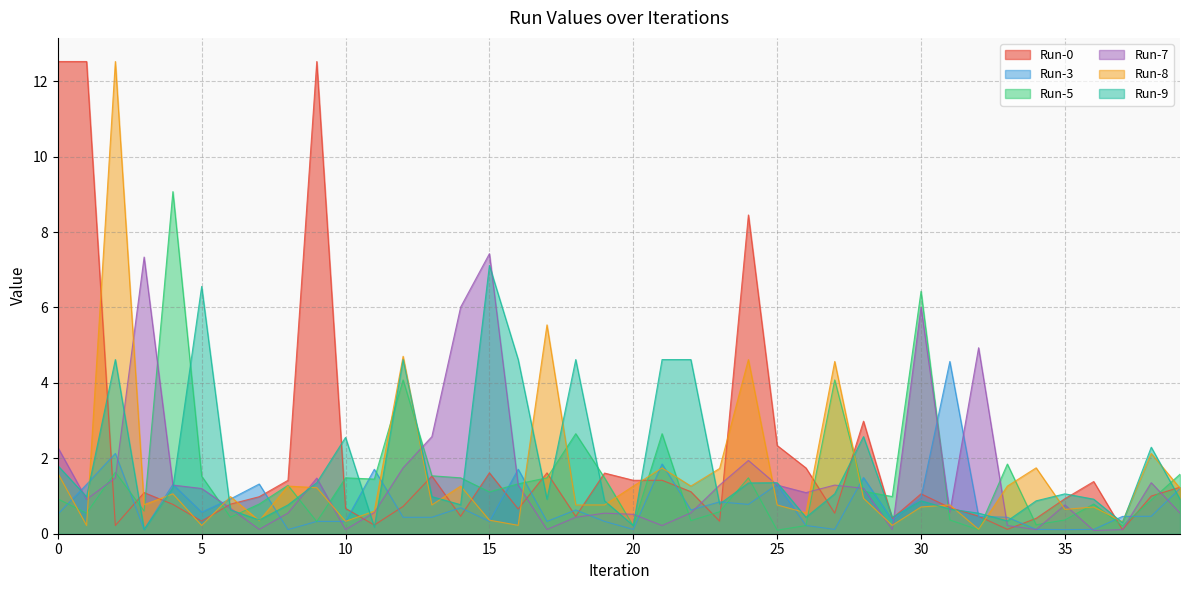

What is the spread (max minus min) of values at 9?

12.2